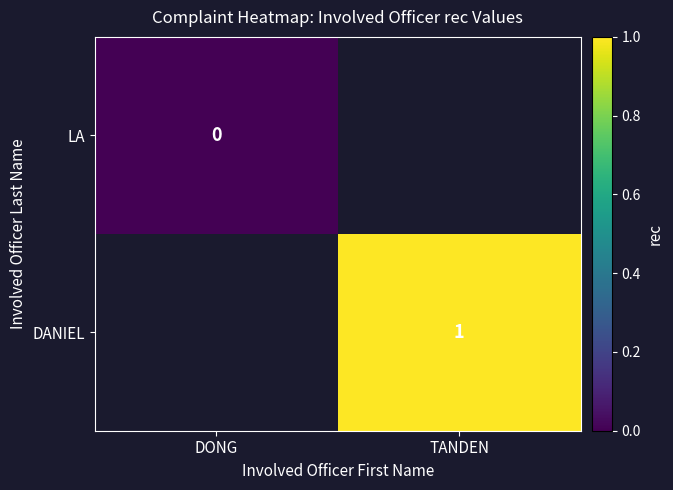

True or false: DANIEL has a value of 0 at TANDEN.

False